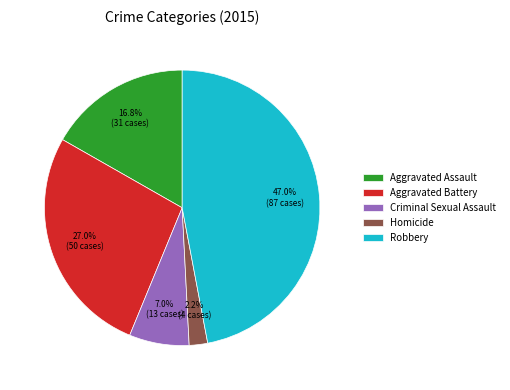

The Aggravated Assault slice represents 17% of the pie. True or false?

True